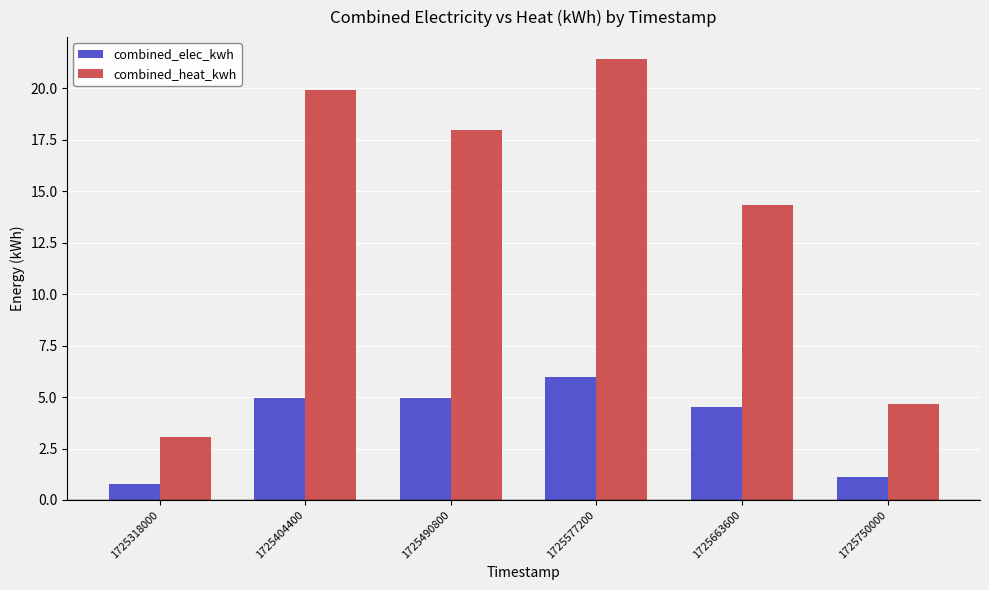

Rank the series by their maximum value, from highest to lowest.

combined_heat_kwh, combined_elec_kwh